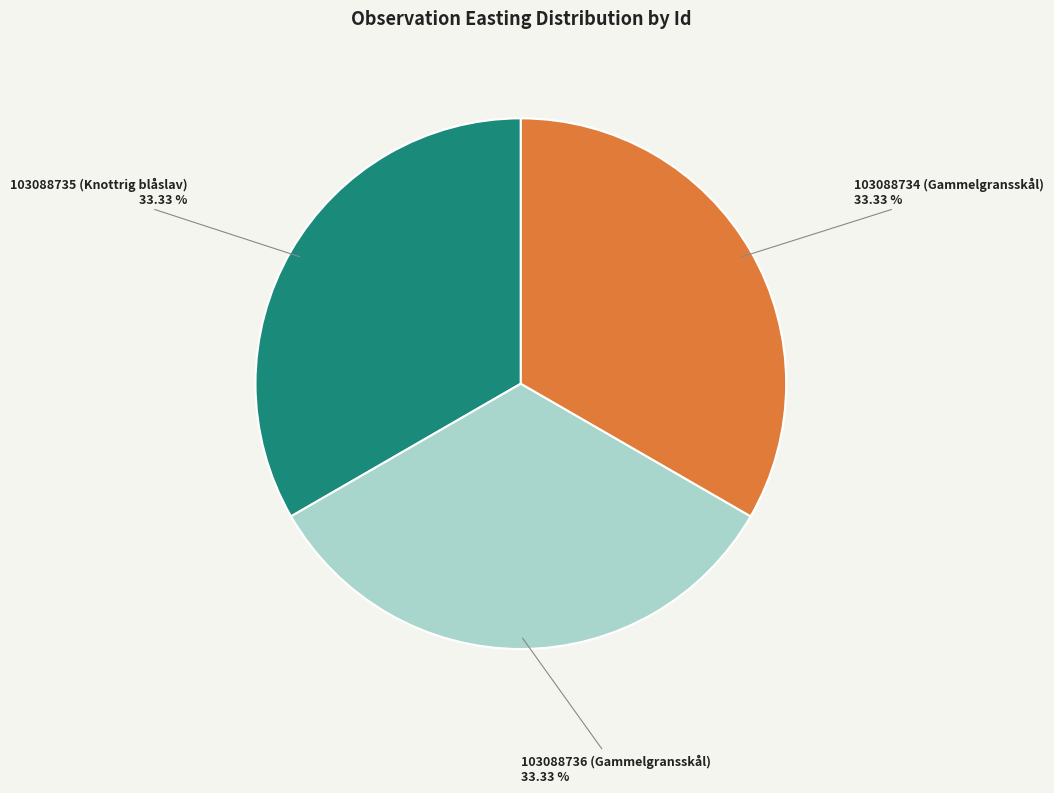

How many slices are in this pie chart?

3